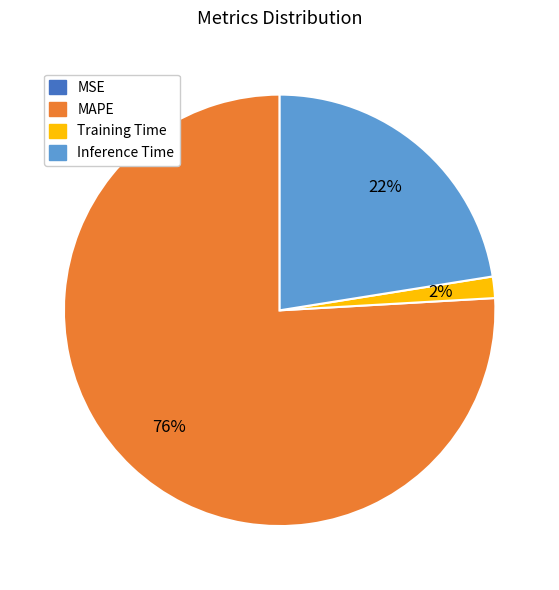

Does any single category account for the majority?

Yes